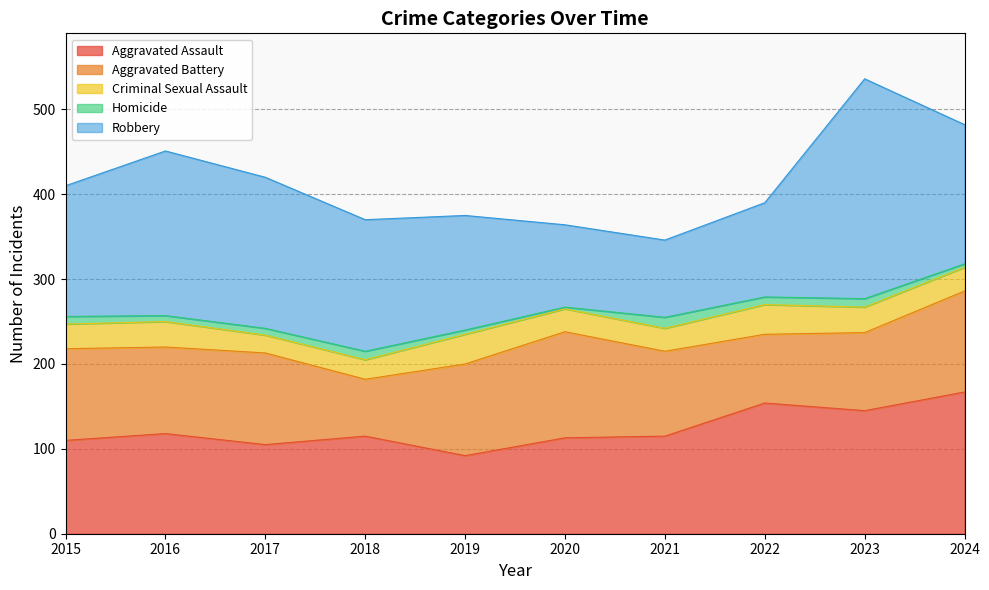

Is the value of Homicide at 2020 greater than the value of Aggravated Battery at 2022?

No